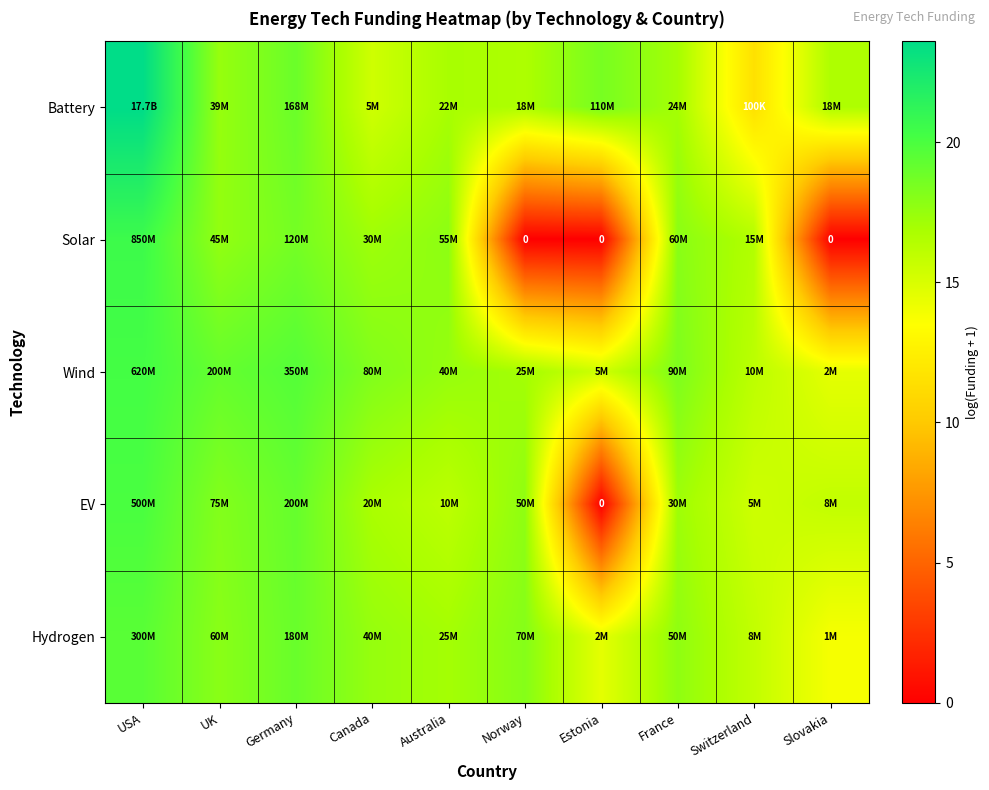

The Solar series shows 5.5 at France. True or false?

False